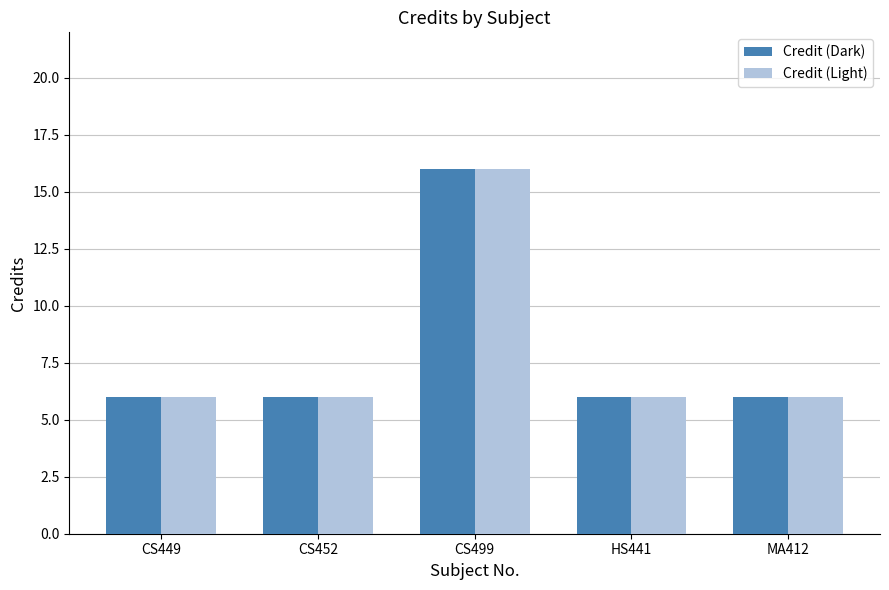

At which category is the sum across all series the highest?

CS499